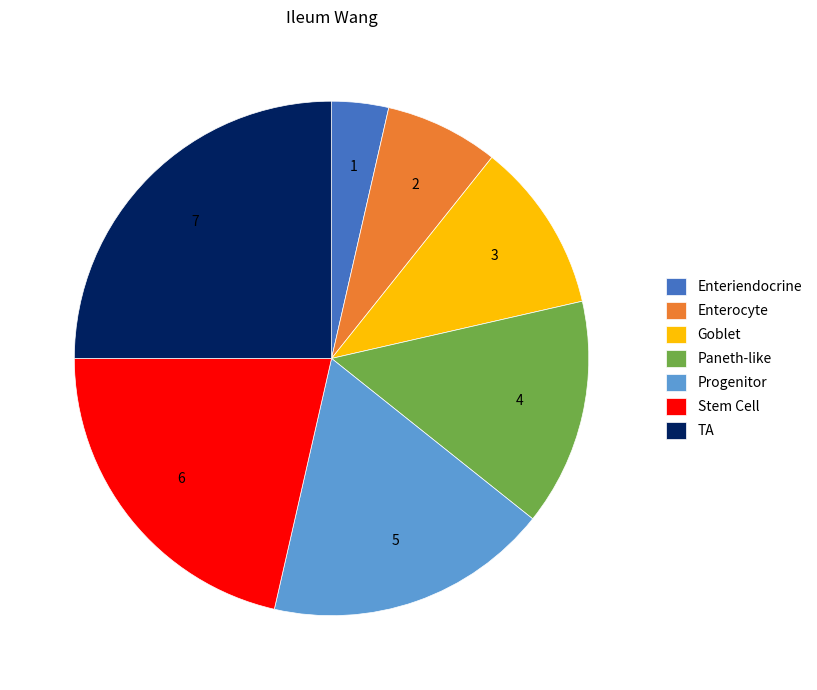

Which slice is the smallest?

Enteriendocrine